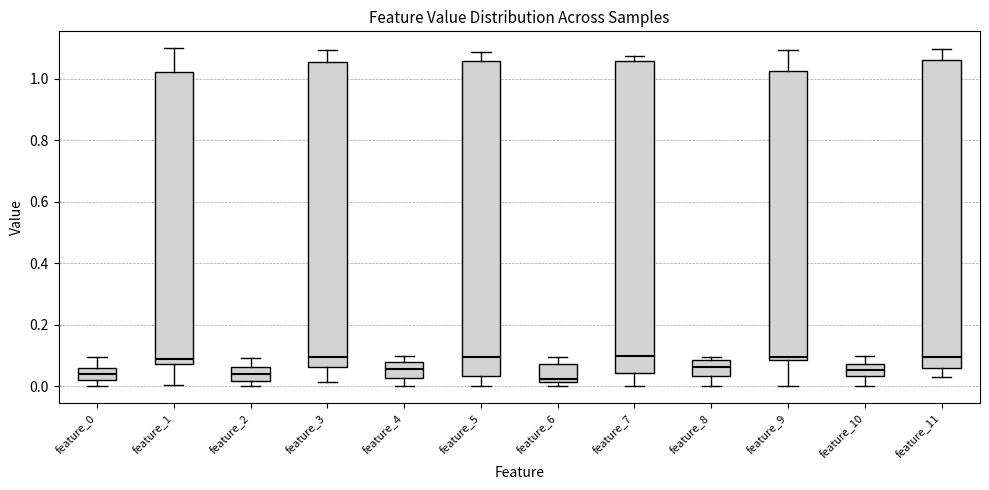

Reading left to right, transcribe this box plot: for each box, give where its median line is, the range the box spans, and where its two whiskers end, as read against the y-axis. The values are not printed on the chart, so give them approximately, as read against the axis.

feature_0: median 0.04, box 0.02 to 0.06, whiskers 0.00 to 0.10
feature_1: median 0.08 (just above the box's lower edge), box 0.08 to 1.02, whiskers 0.00 to 1.10
feature_2: median 0.04, box 0.02 to 0.06, whiskers 0.00 to 0.10
feature_3: median 0.10, box 0.06 to 1.06, whiskers 0.02 to 1.10
feature_4: median 0.06, box 0.02 to 0.08, whiskers 0.00 to 0.10
feature_5: median 0.10, box 0.04 to 1.06, whiskers 0.00 to 1.08
feature_6: median 0.02 (just above the box's lower edge), box 0.02 to 0.08, whiskers 0.00 to 0.10
feature_7: median 0.10, box 0.04 to 1.06, whiskers 0.00 to 1.08
feature_8: median 0.06, box 0.04 to 0.08, whiskers 0.00 to 0.10
feature_9: median 0.10, box 0.08 to 1.02, whiskers 0.00 to 1.10
feature_10: median 0.06, box 0.04 to 0.08, whiskers 0.00 to 0.10
feature_11: median 0.10, box 0.06 to 1.06, whiskers 0.04 to 1.10